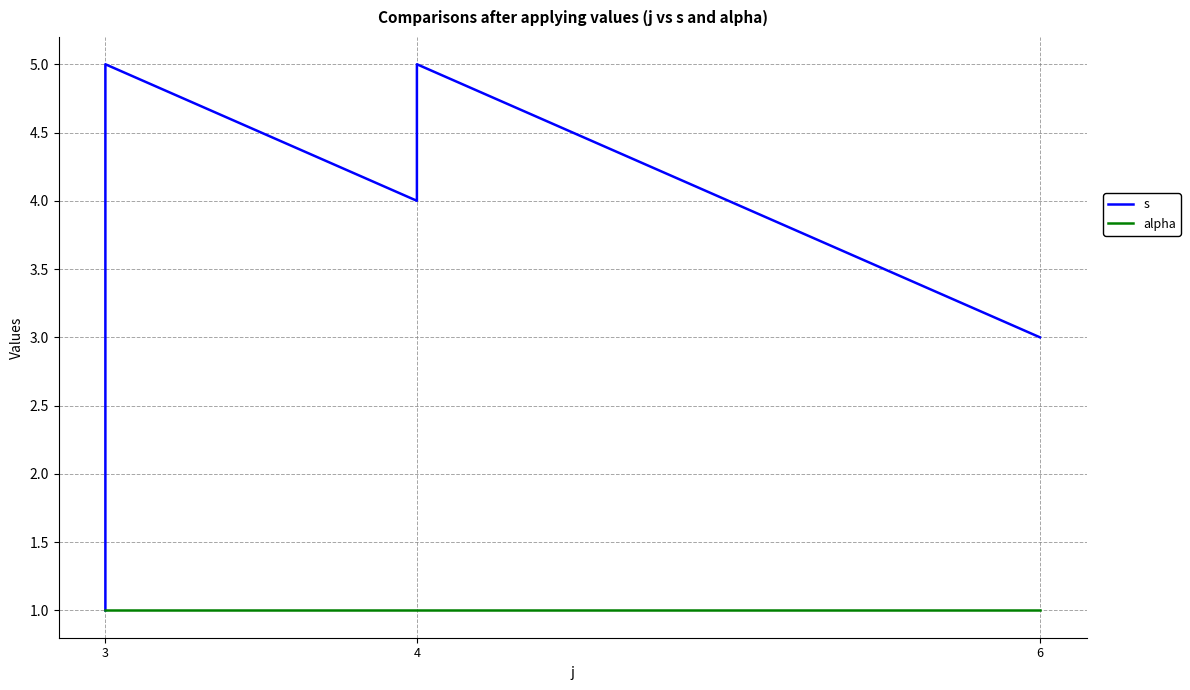

Is it true that s equals 8 at 4?

False